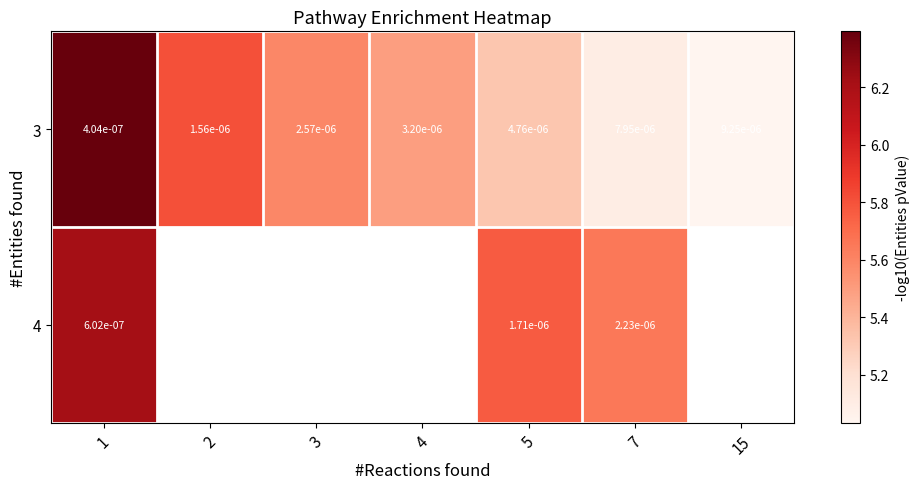

Which series has the widest spread of values?

3